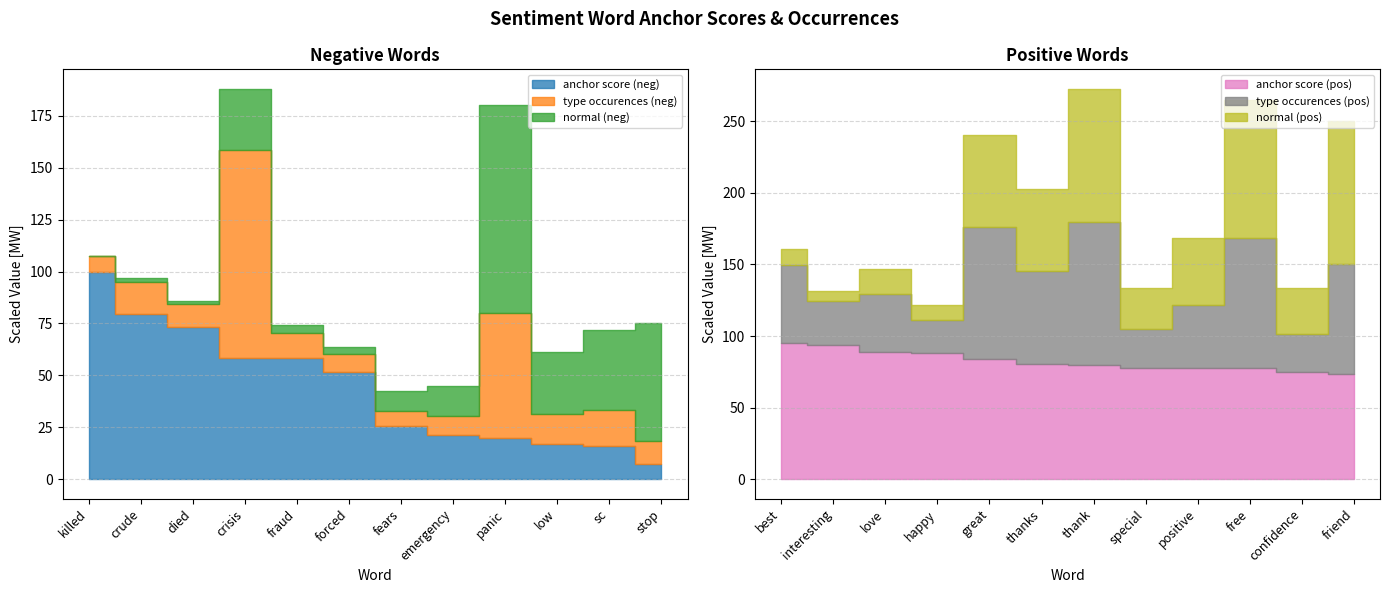

True or false: normal (neg) and anchor score (neg) intersect in this chart.

True